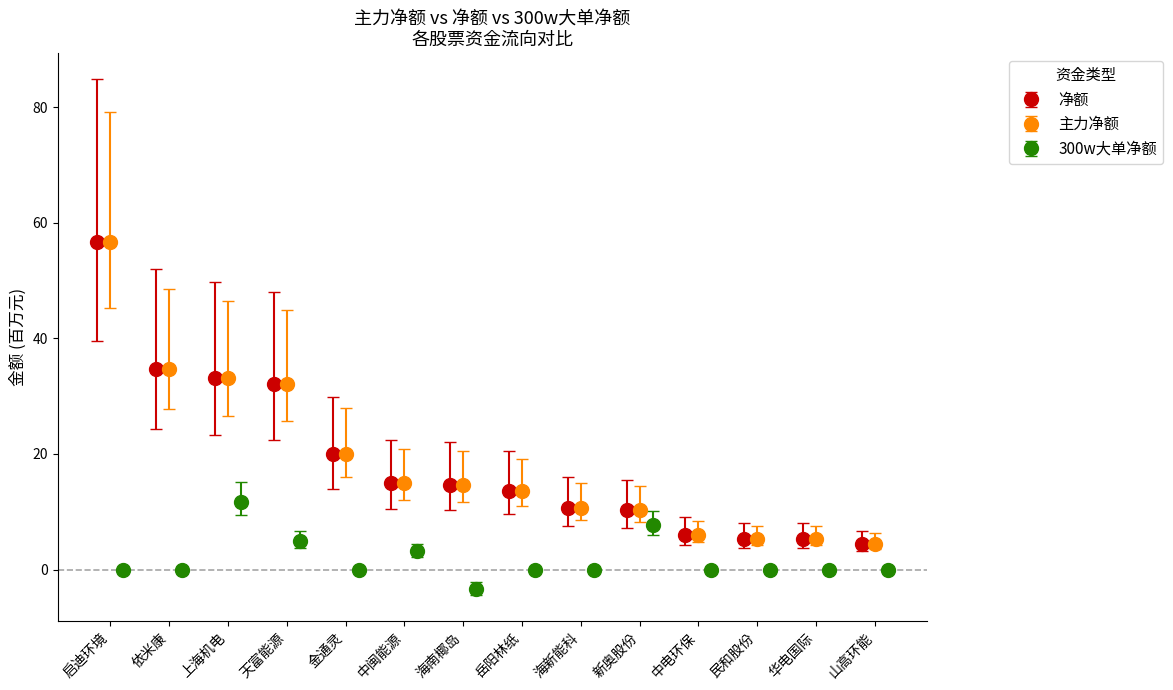

What is the value of the 净额 bar at the 4th from the left?

32.1